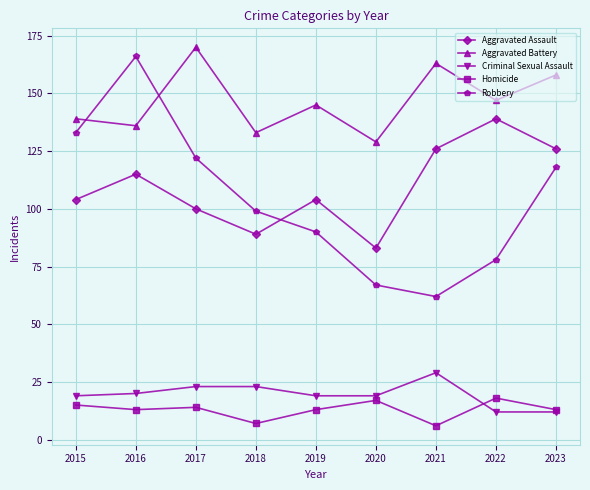

Is it true that Aggravated Assault equals 126 at 2021?

True